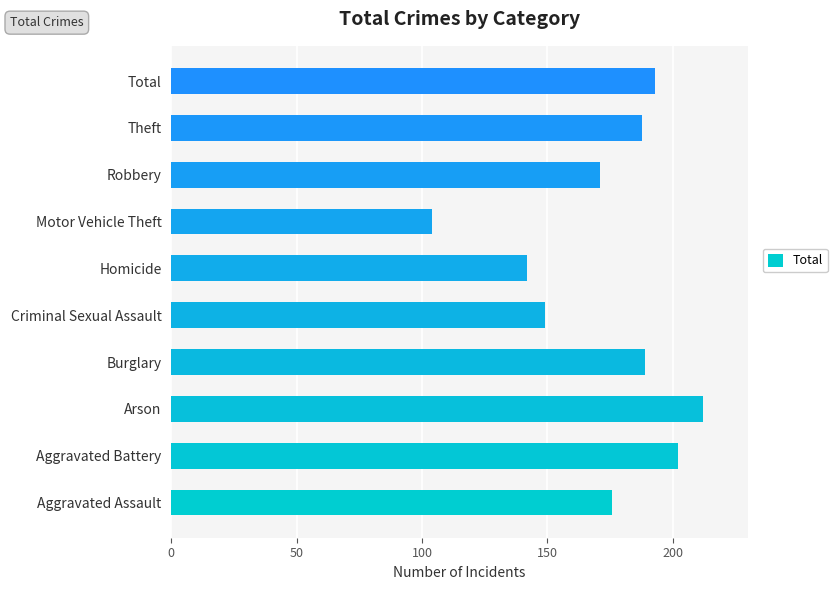

Which has a higher value, Theft or Criminal Sexual Assault?

Theft